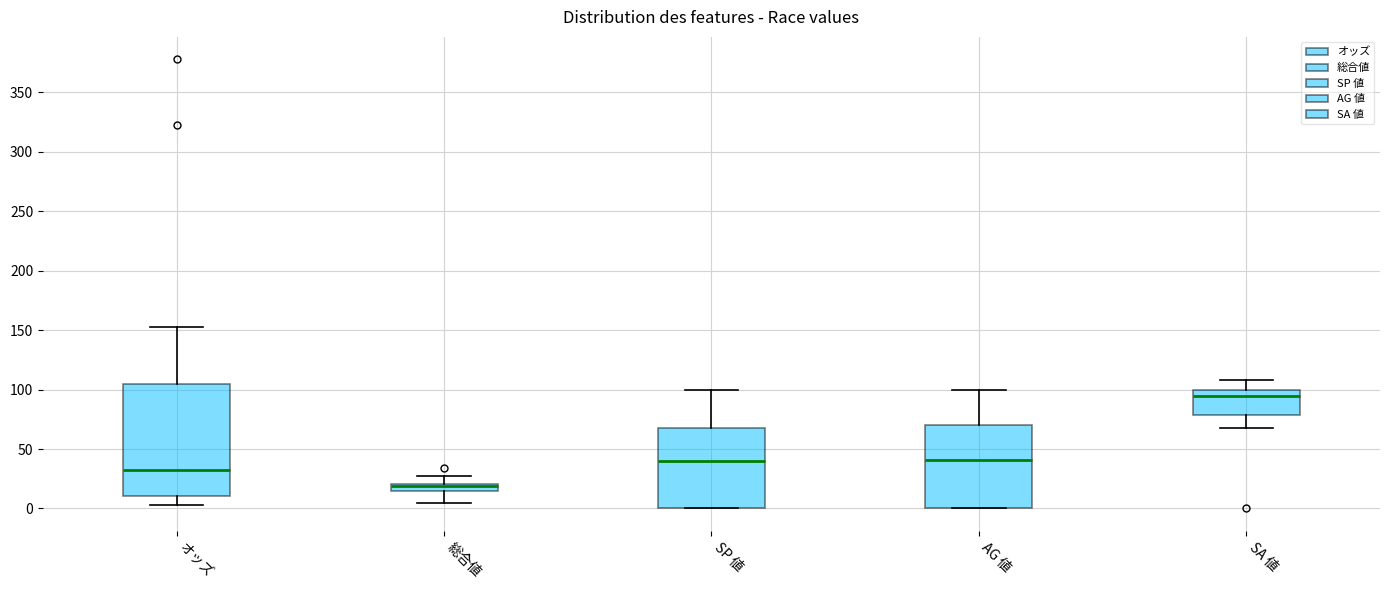

Which box has the lowest median line?

総合値